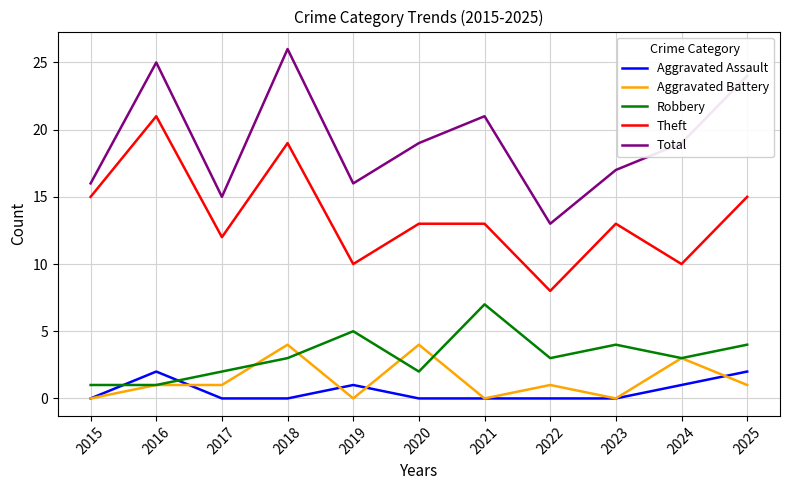

What value does the Robbery series have at 2021?

7